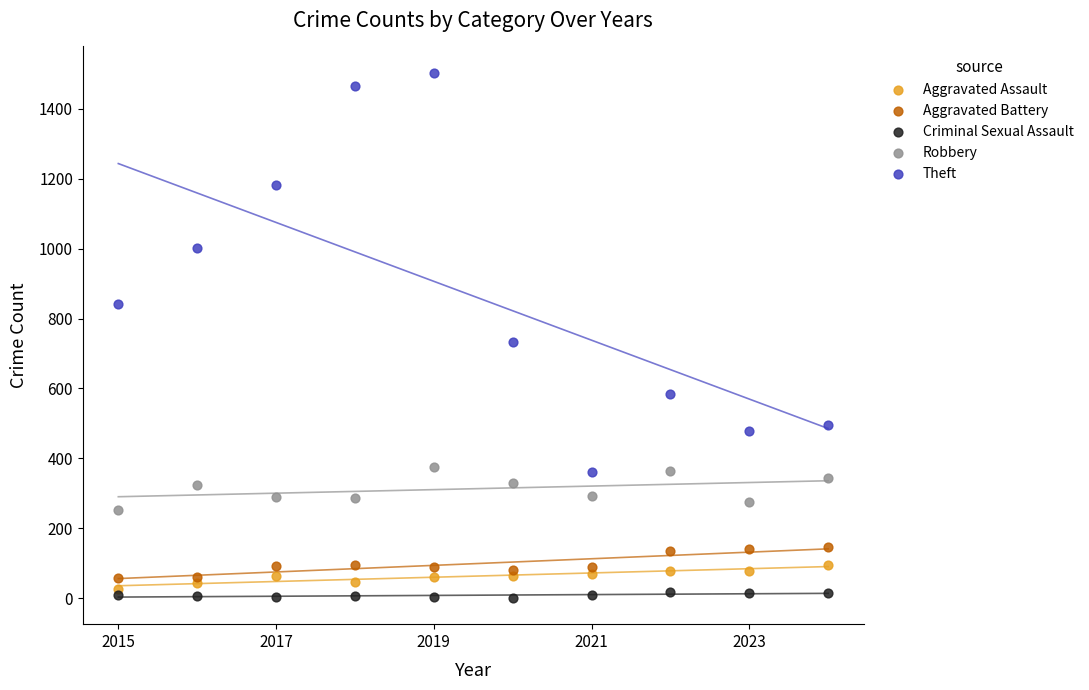

Which series contains the highest Y value?

Theft